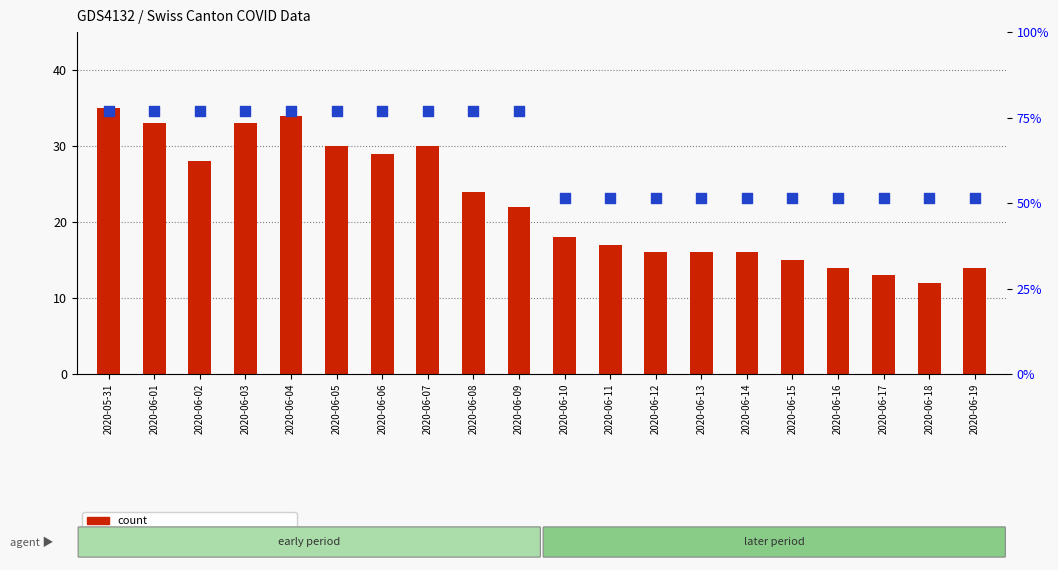

Which series contains the highest Y value?

count